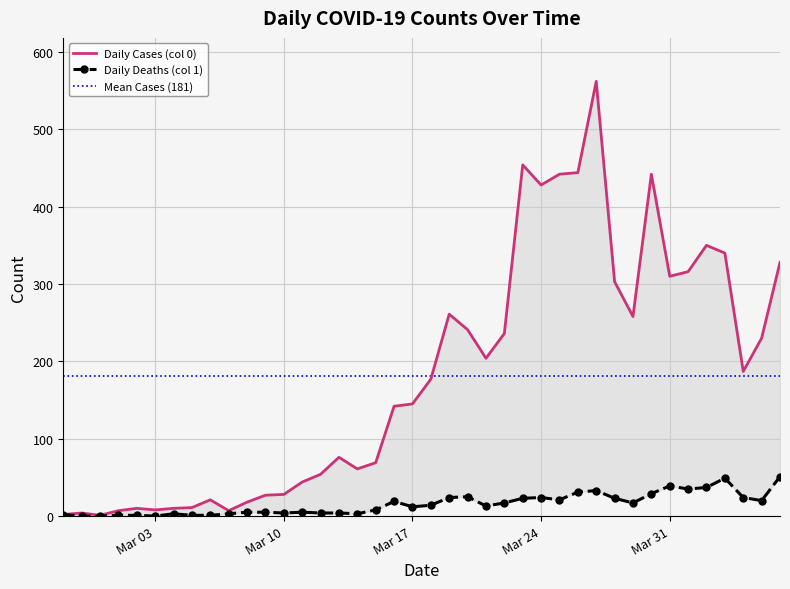

At which label does Daily Deaths (col 1) reach its peak?

2020-04-06